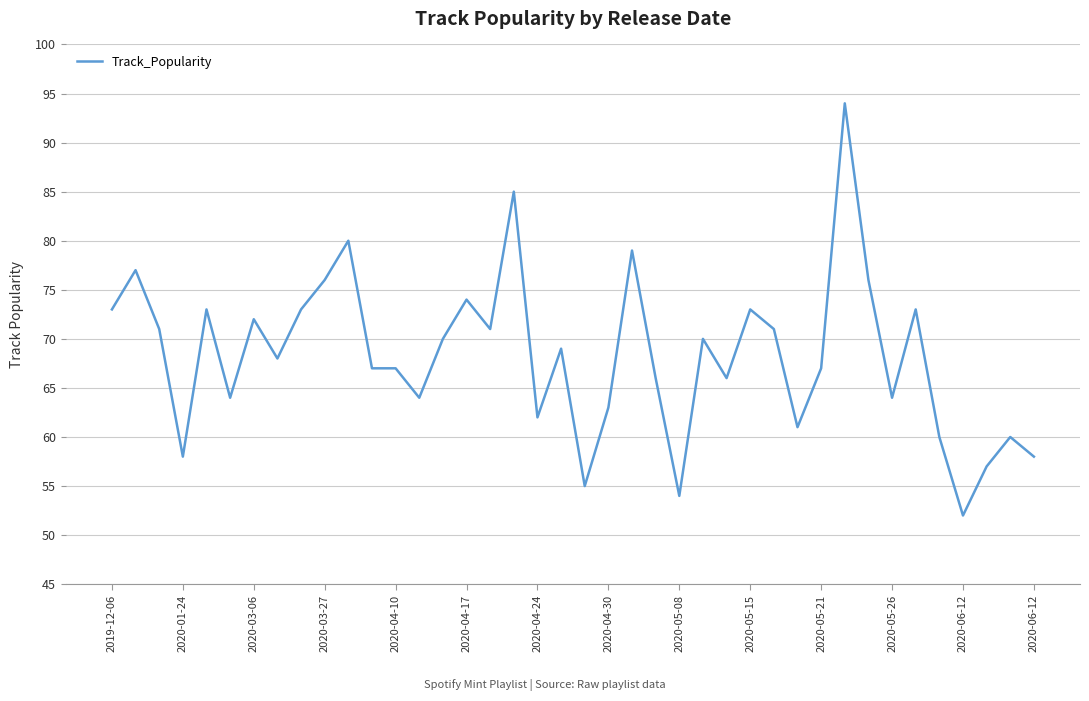

What is the greatest value displayed?

94